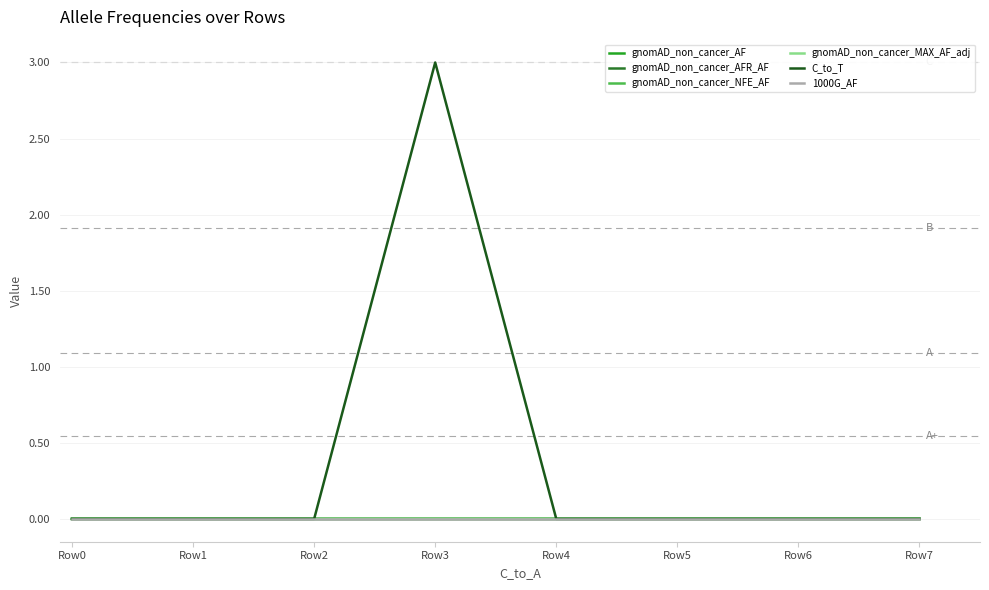

How many lines are shown in the chart?

6